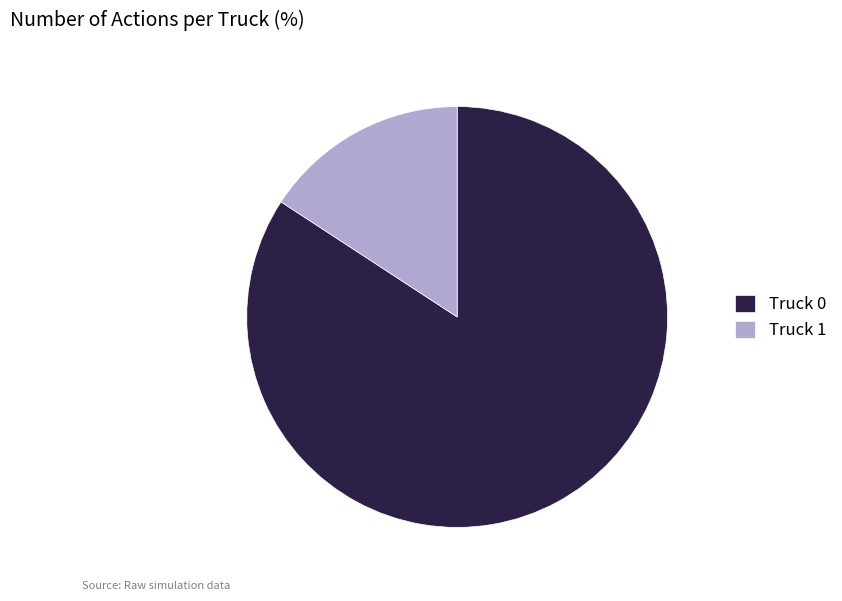

Rank the categories by value from highest to lowest.

Truck 0, Truck 1